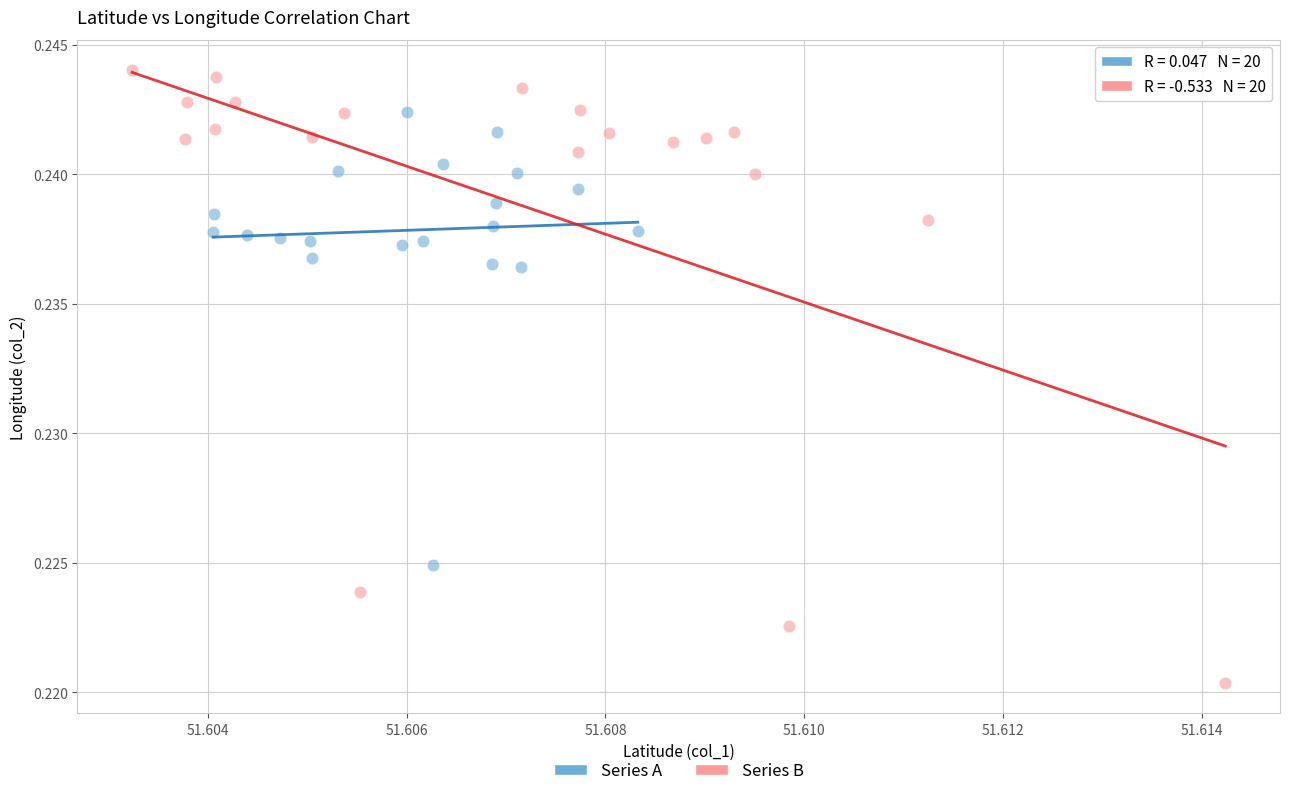

Which series reaches the minimum Y coordinate?

Series B